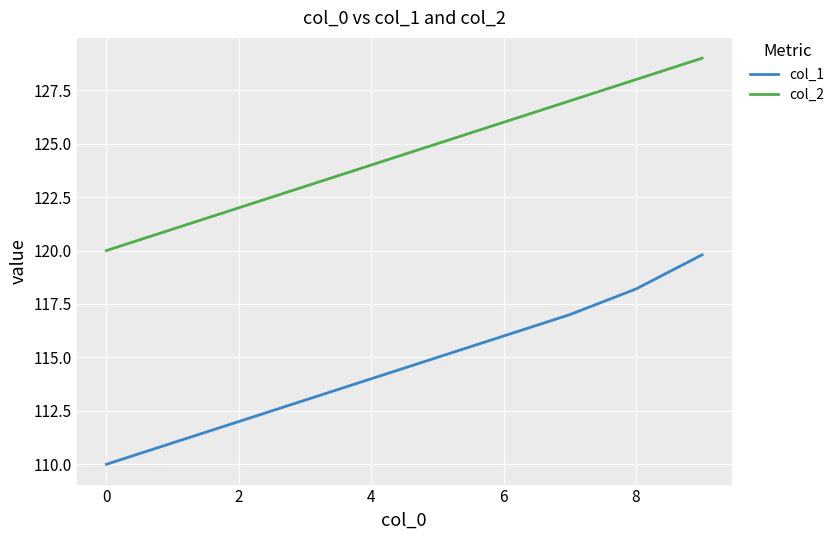

What is the difference between the maximum and minimum values in the col_1 series?

9.8